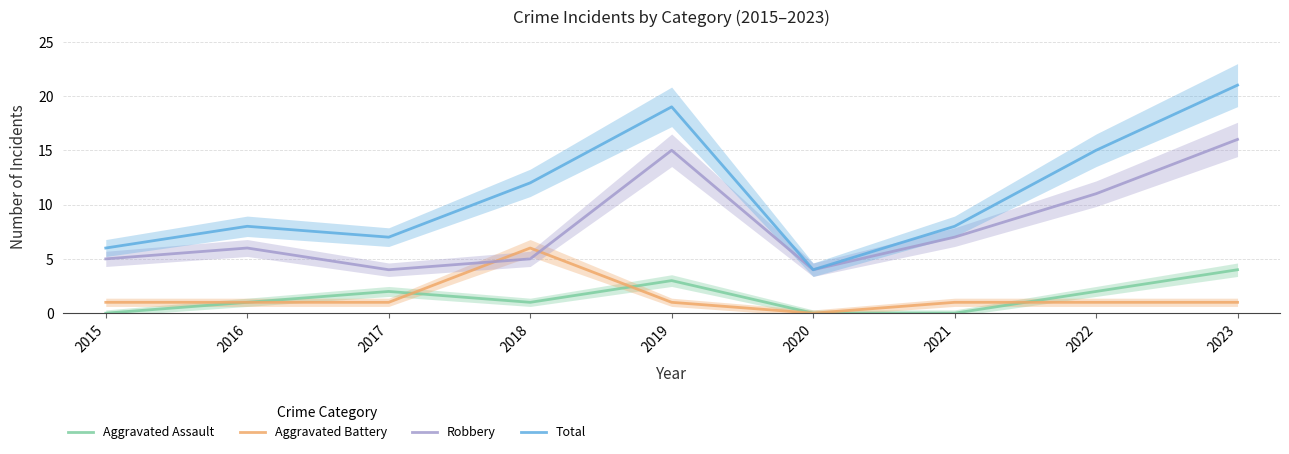

In Total, how many points are higher than both neighbors (excluding endpoints)?

2